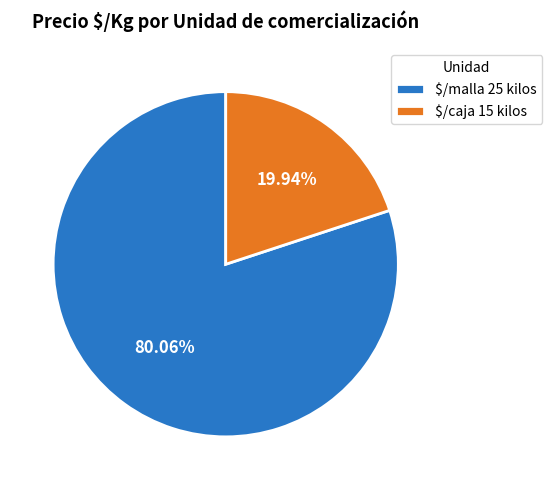

What is the majority slice?

$/malla 25 kilos